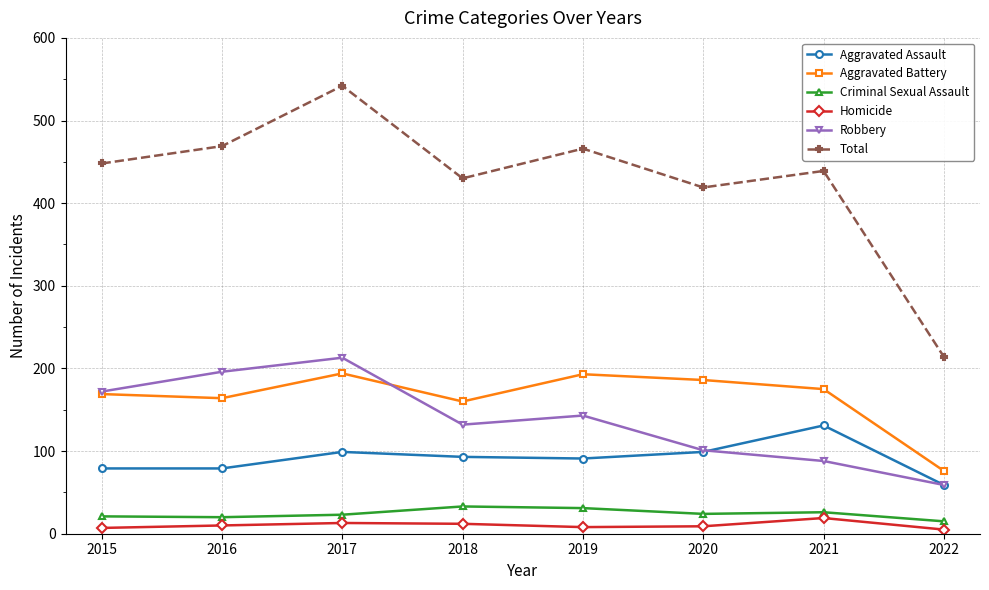

True or false: Total and Aggravated Battery cross at least once.

False